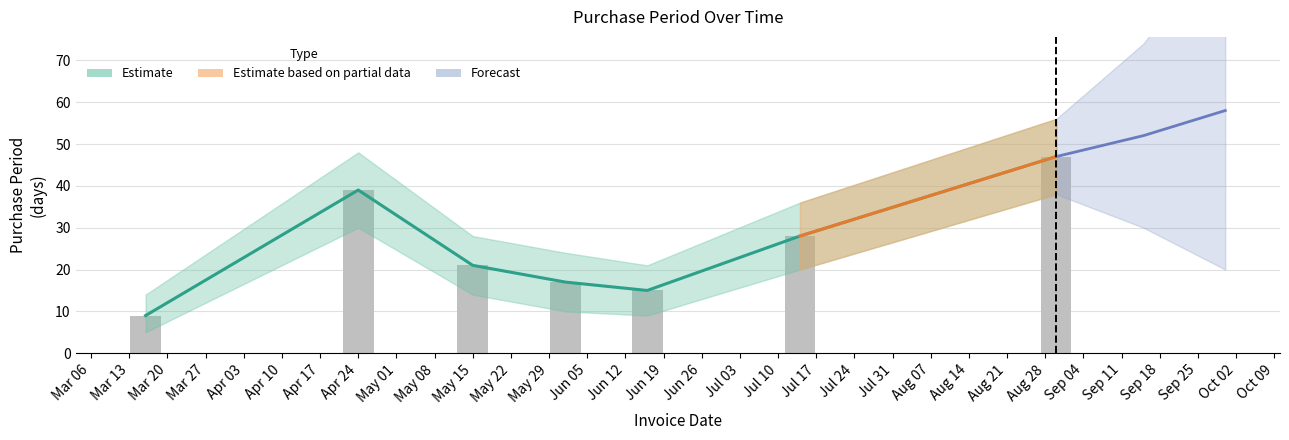

What is the minimum value shown in the chart?

9